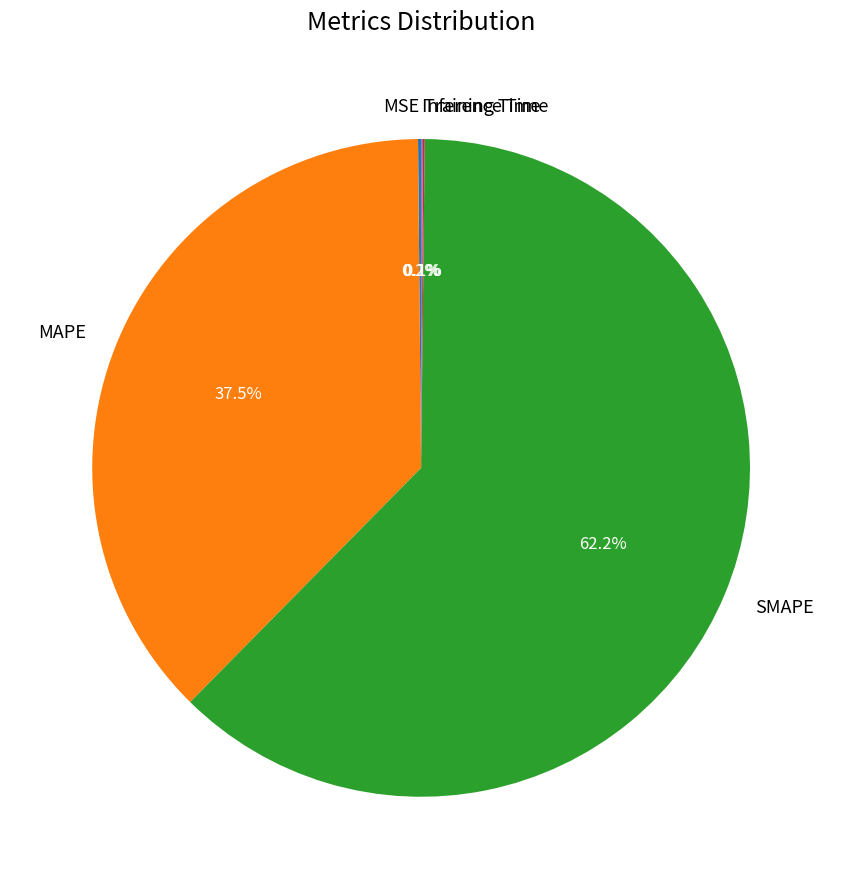

Which category has the biggest portion of the pie?

SMAPE